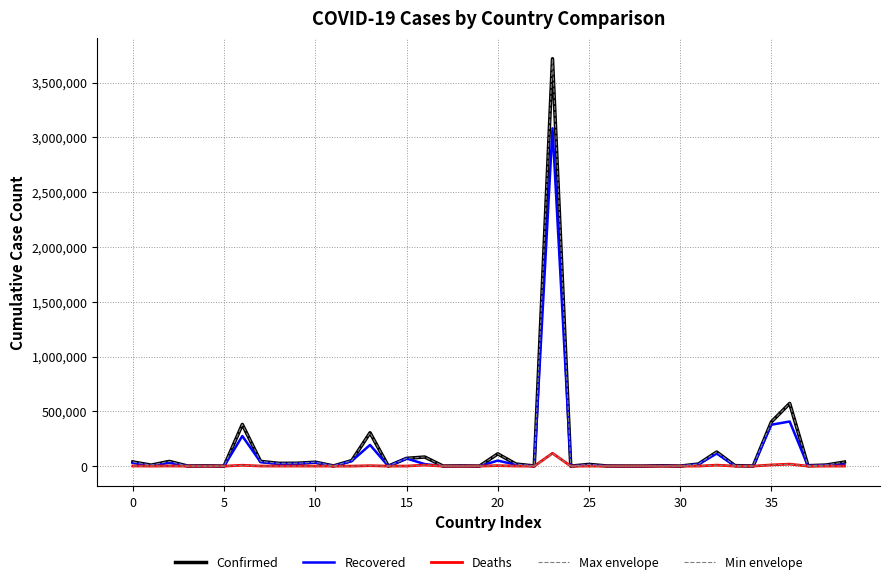

Does the chart display data point markers on the line(s)?

No